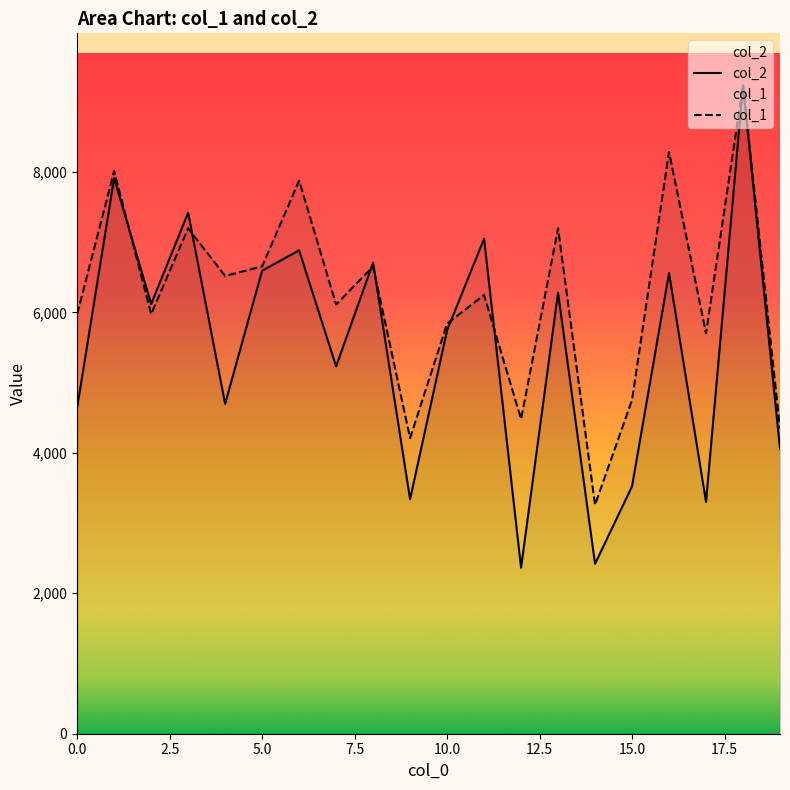

Is it true that col_1 equals 4345.4 at 19?

True